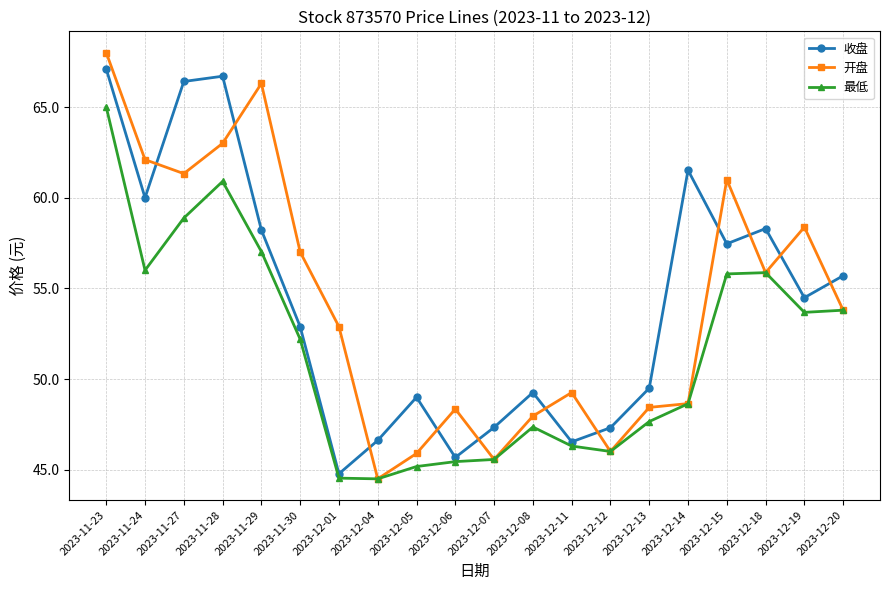

Between 2023-12-04 and 2023-12-13, which series saw the biggest shift?

开盘